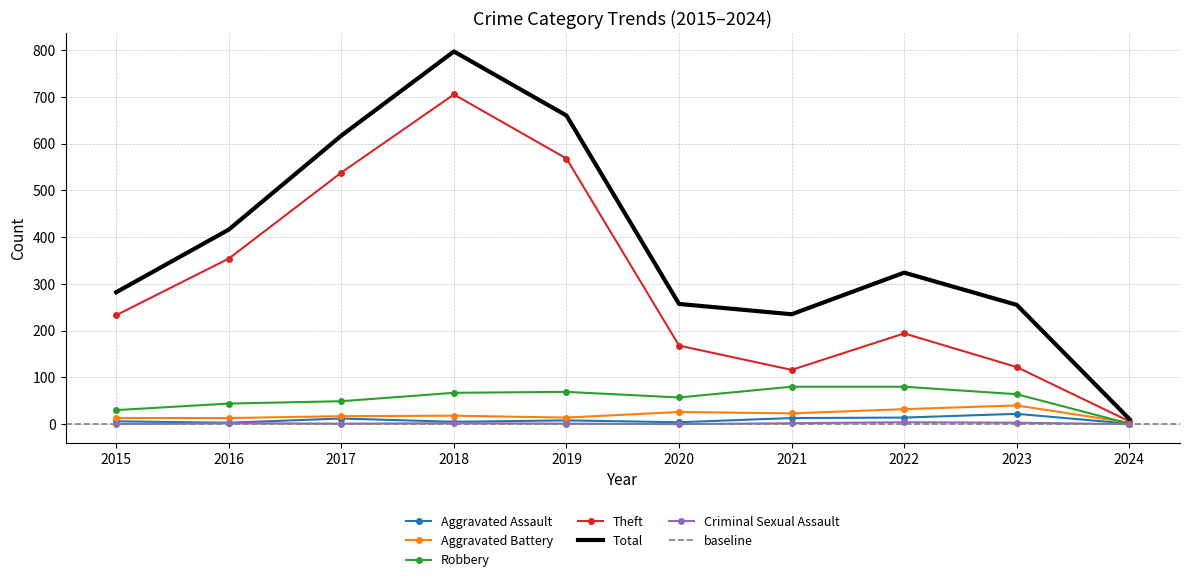

How many data points in Robbery are above 64?

4